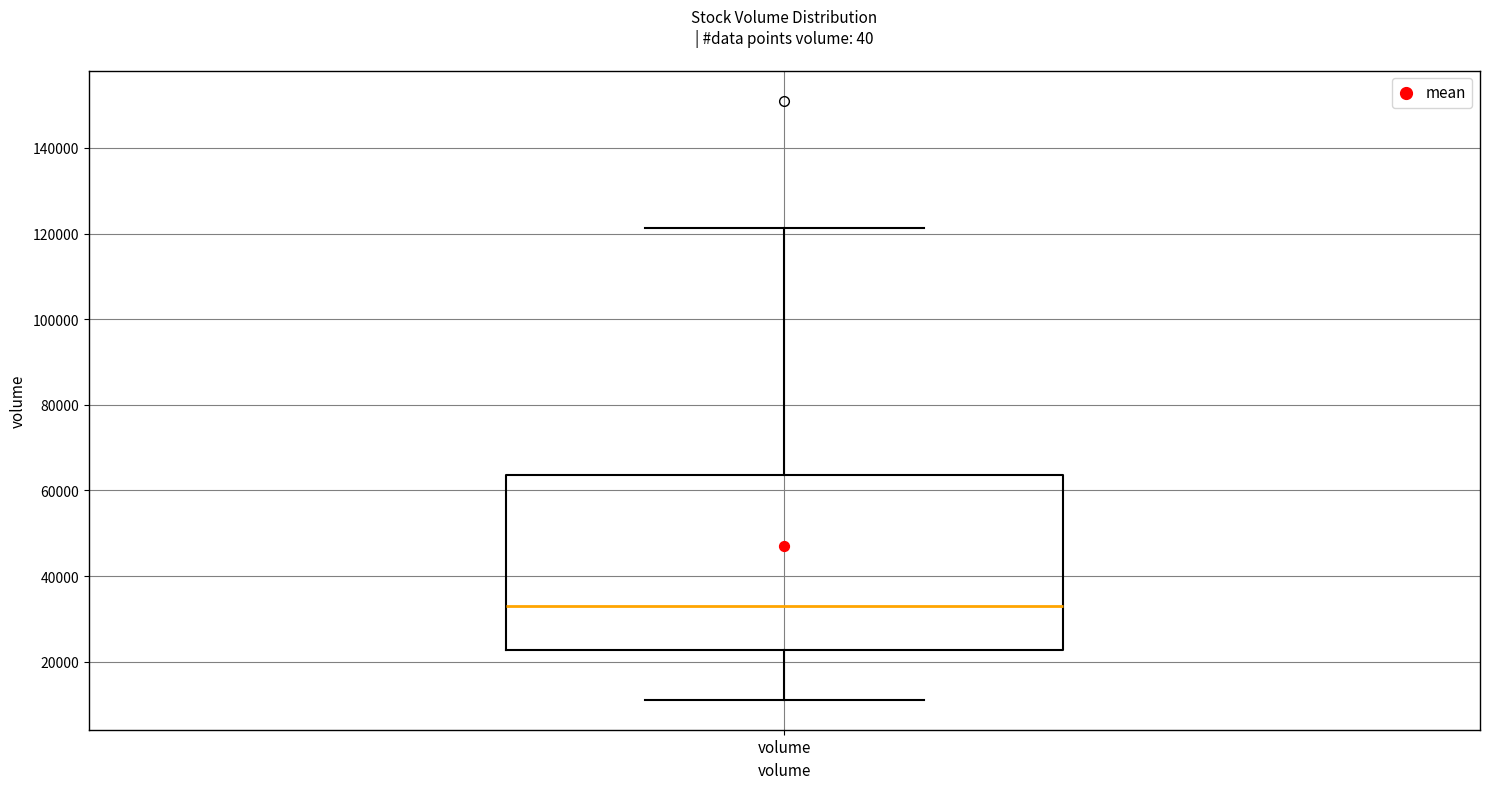

Where does the lower whisker of the box for volume end on the y-axis? The values are not printed on the chart, so give them approximately, as read against the axis.

12000